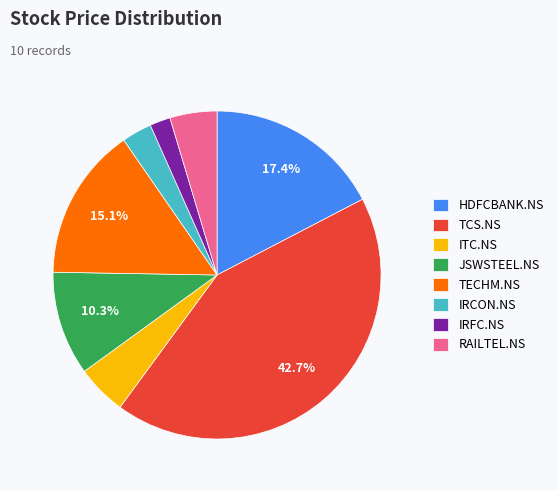

Do JSWSTEEL.NS and HDFCBANK.NS together represent more than half of the pie?

No